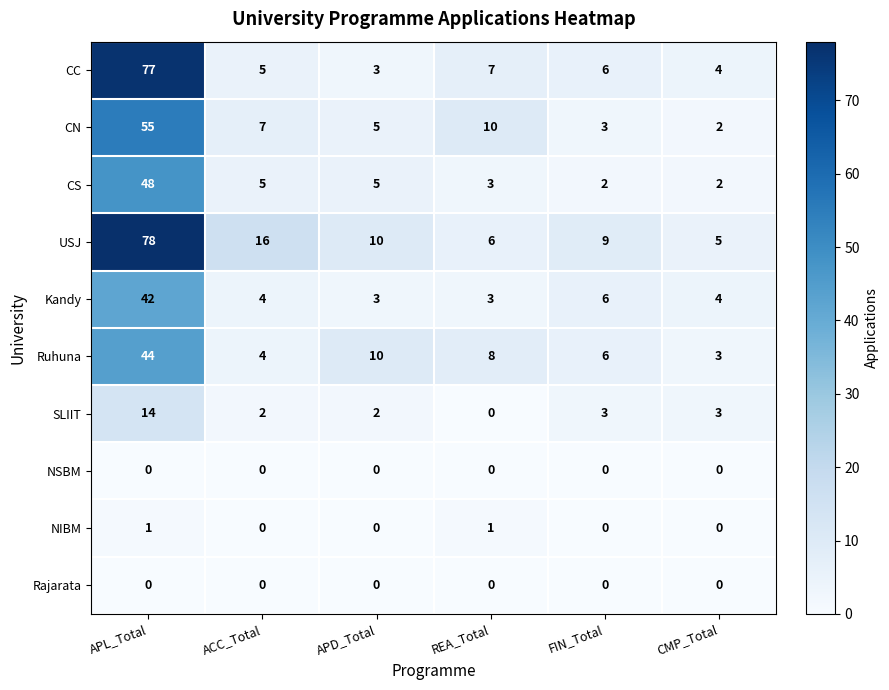

Which series has the widest spread of values?

CC